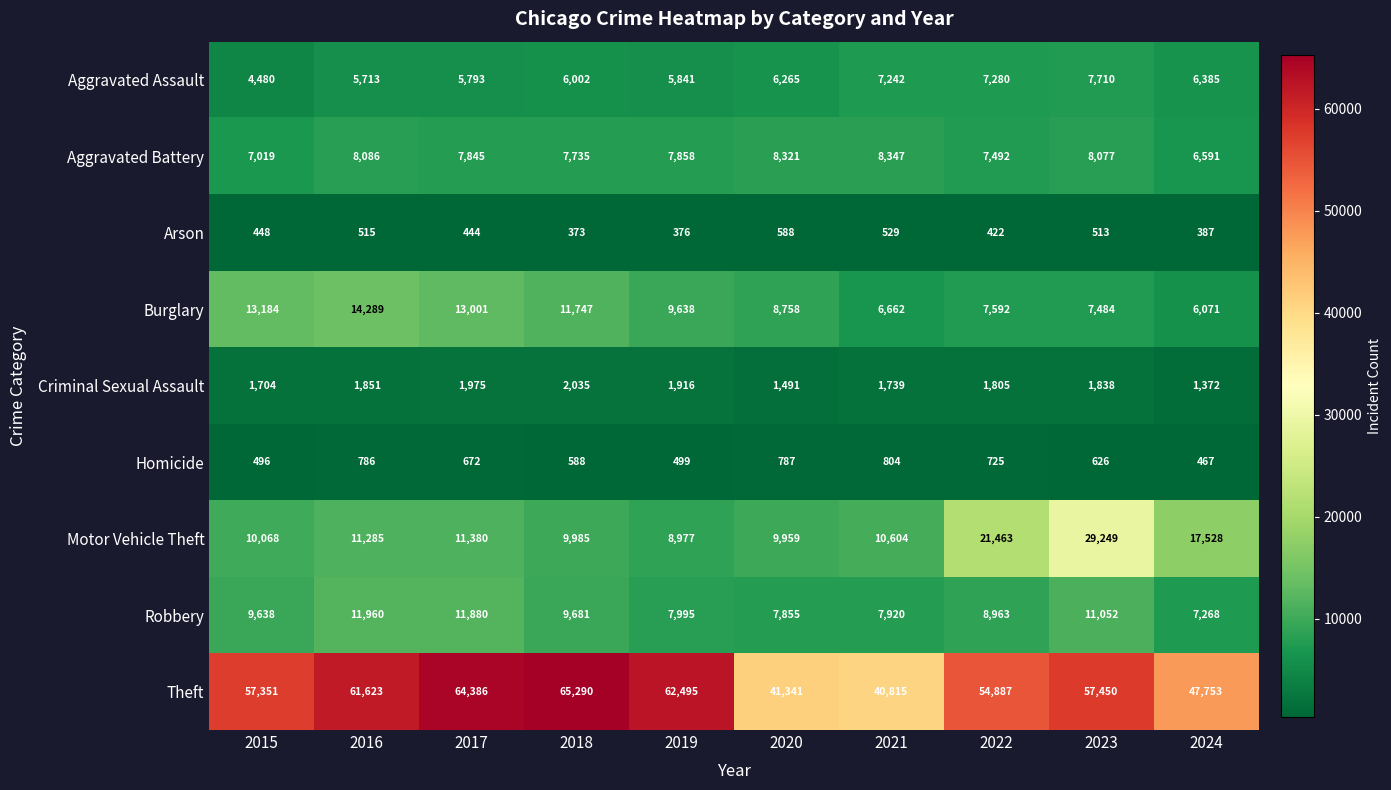

How many data points in Criminal Sexual Assault are less than 1838?

5